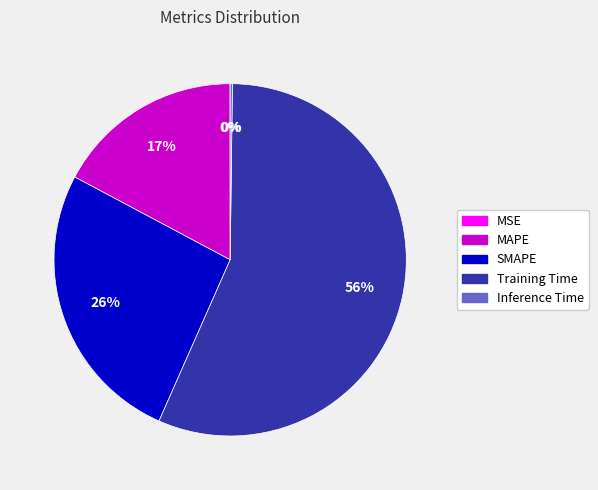

Which has a higher value, SMAPE or MAPE?

SMAPE